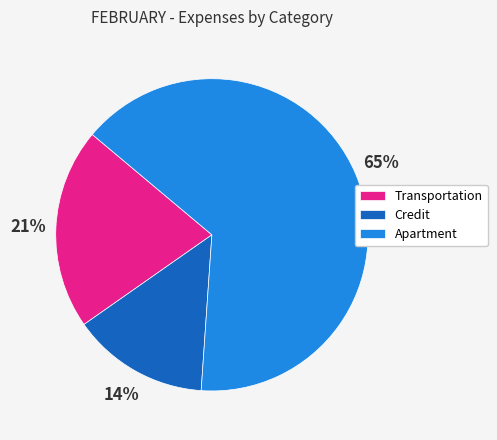

How many slices are in this pie chart?

3